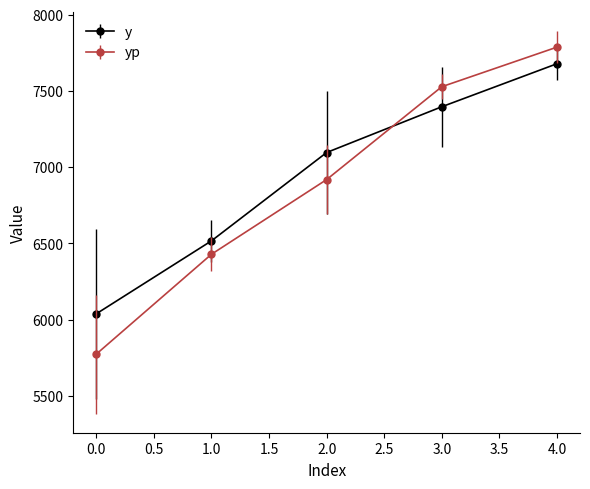

Rank the series by their average value, from lowest to highest.

yp, y